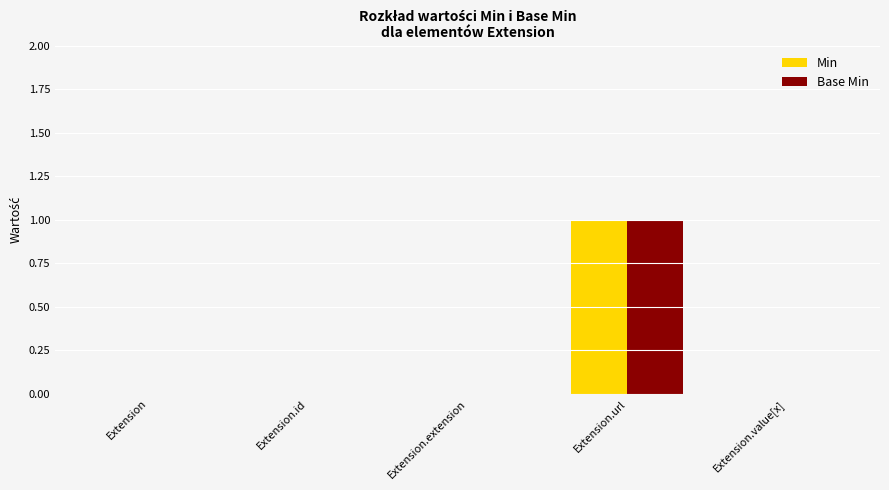

Reading left to right, list all the values displayed in this chart.

Min: 0	0	0	1	0
Base Min: 0	0	0	1	0